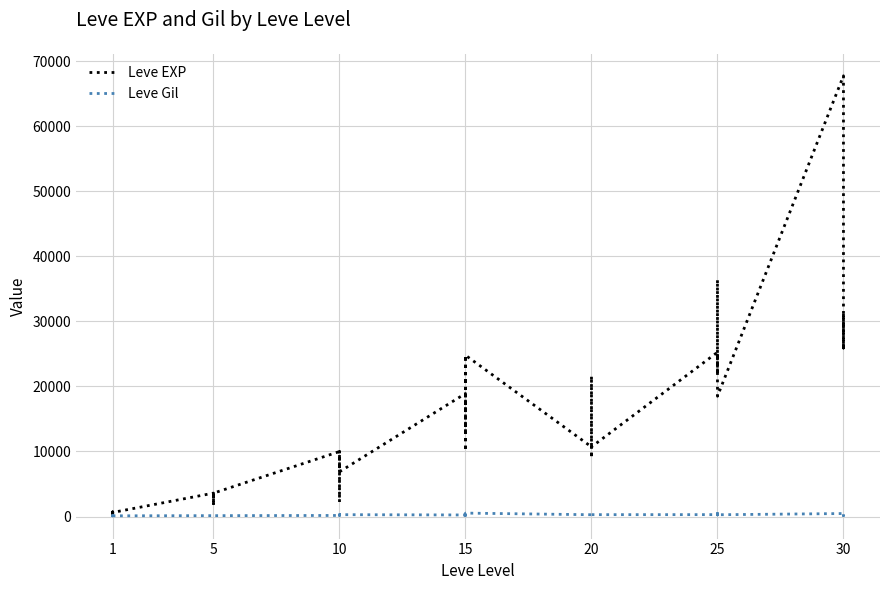

What is the average value of the Leve EXP series?

13930